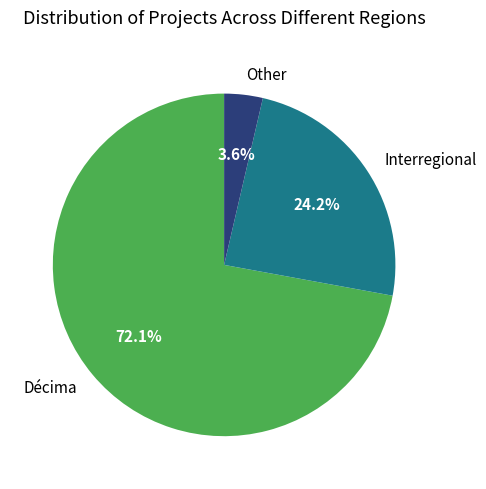

Count the number of slices in the pie.

3